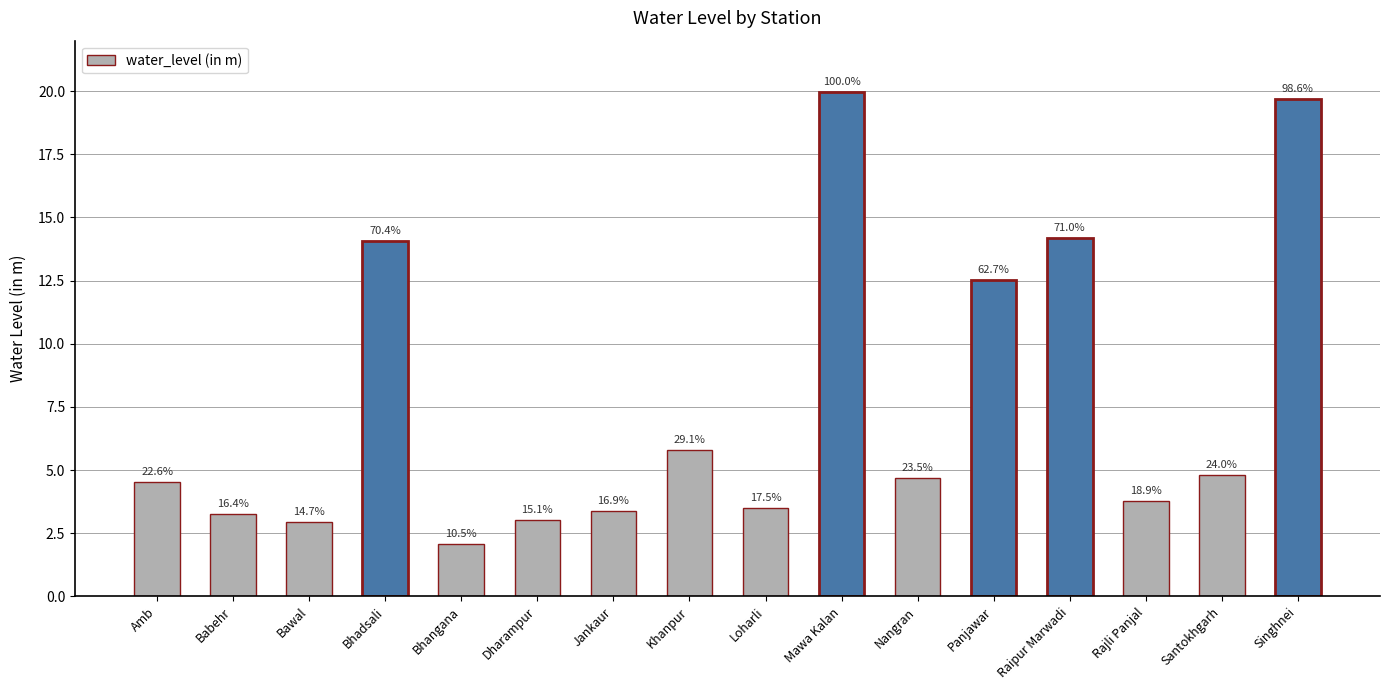

List the labels in order of value, largest first.

Mawa Kalan, Singhnei, Raipur Marwadi, Bhadsali, Panjawar, Khanpur, Santokhgarh, Nangran, Amb, Rajli Panjal, Loharli, Jankaur, Babehr, Dharampur, Bawal, Bhangana